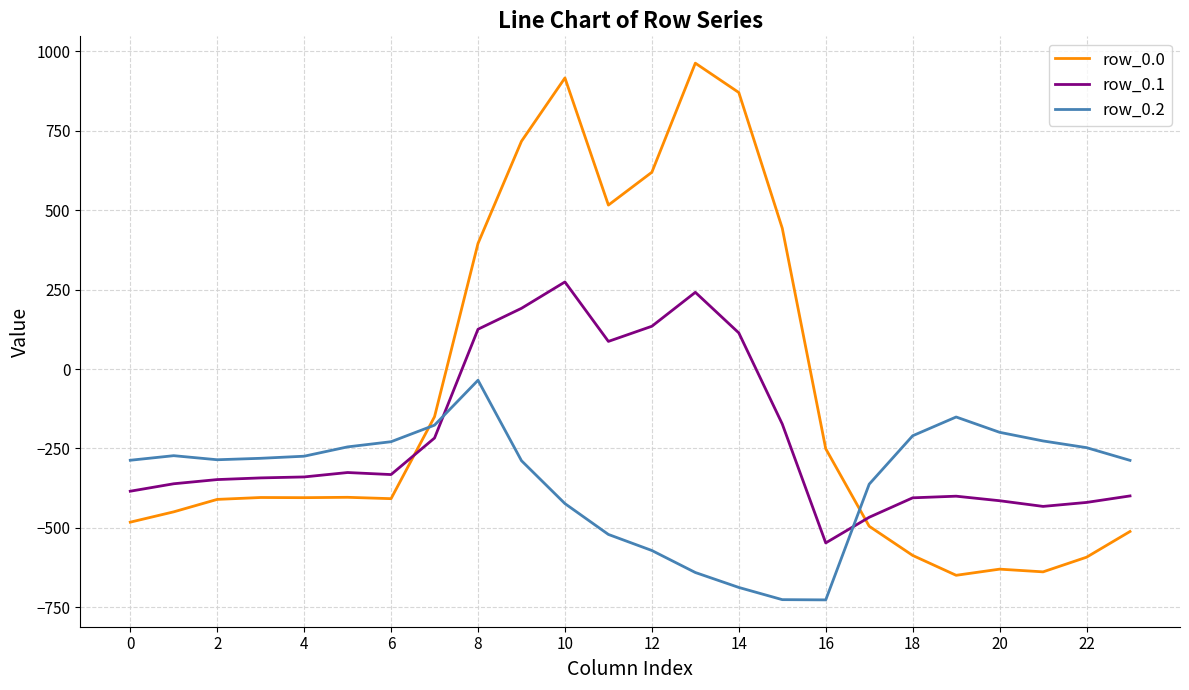

Which series has the widest spread of values?

row_0.0